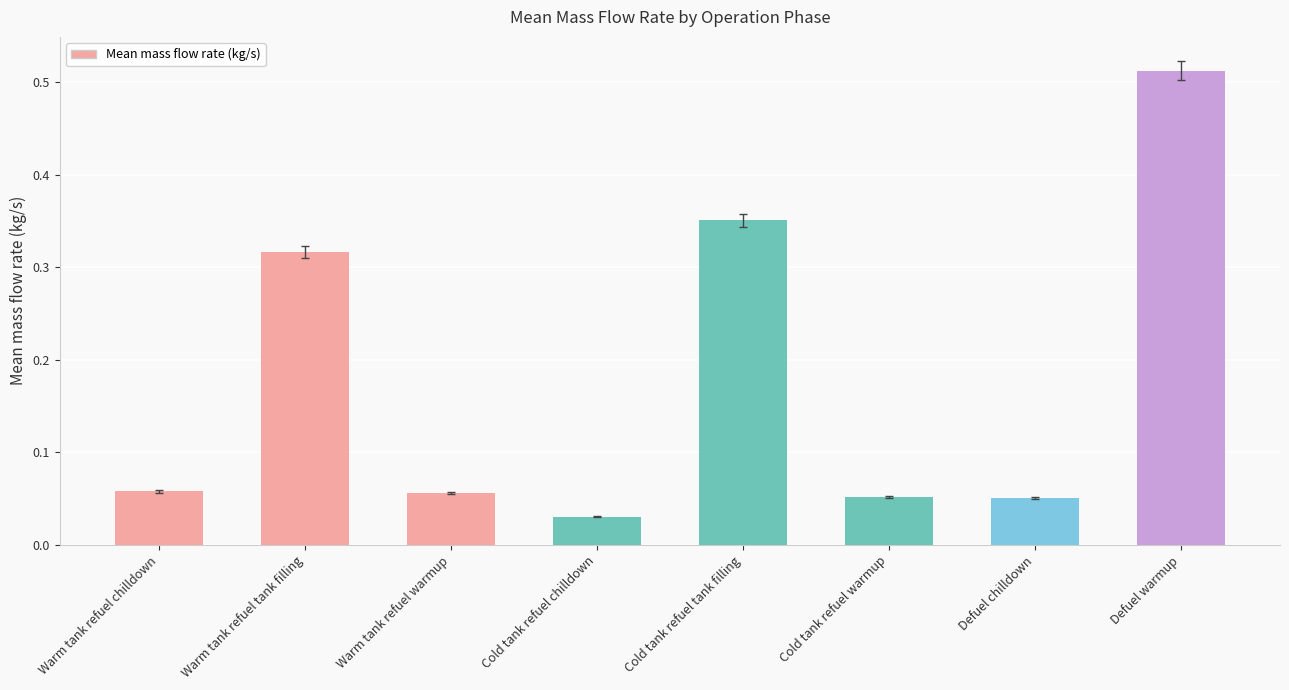

Between Cold tank refuel tank filling and Warm tank refuel tank filling, which is larger?

Cold tank refuel tank filling